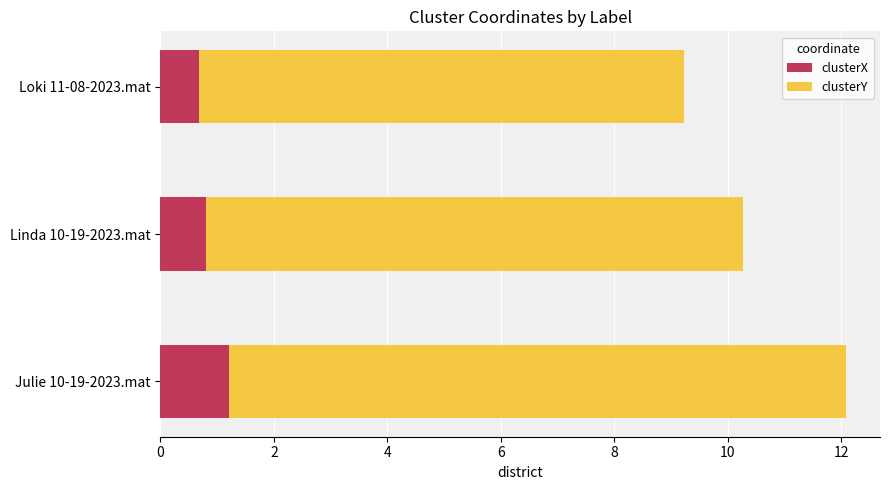

What is the average value of the clusterX series?

0.9